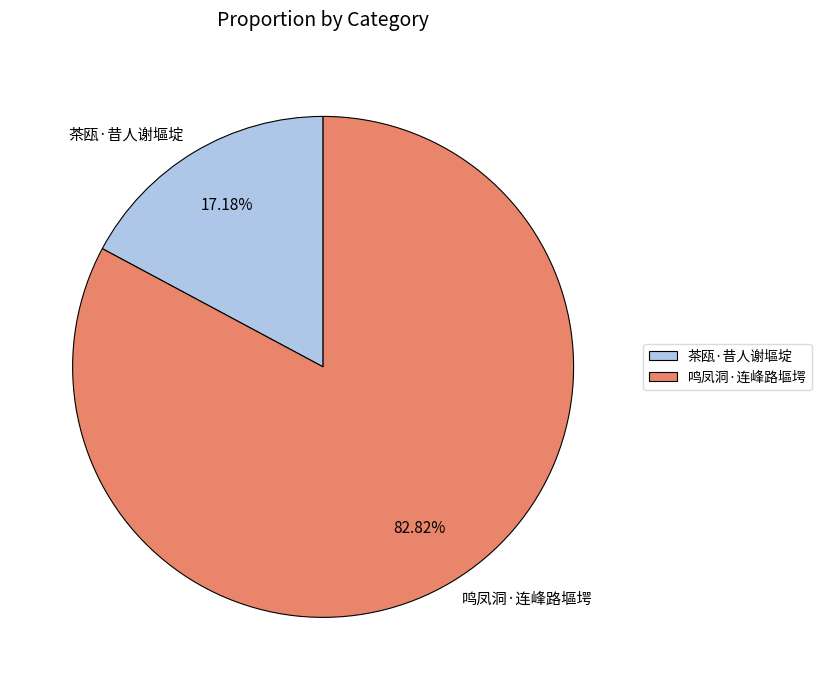

Which slice is the smallest?

茶瓯·昔人谢塸埞